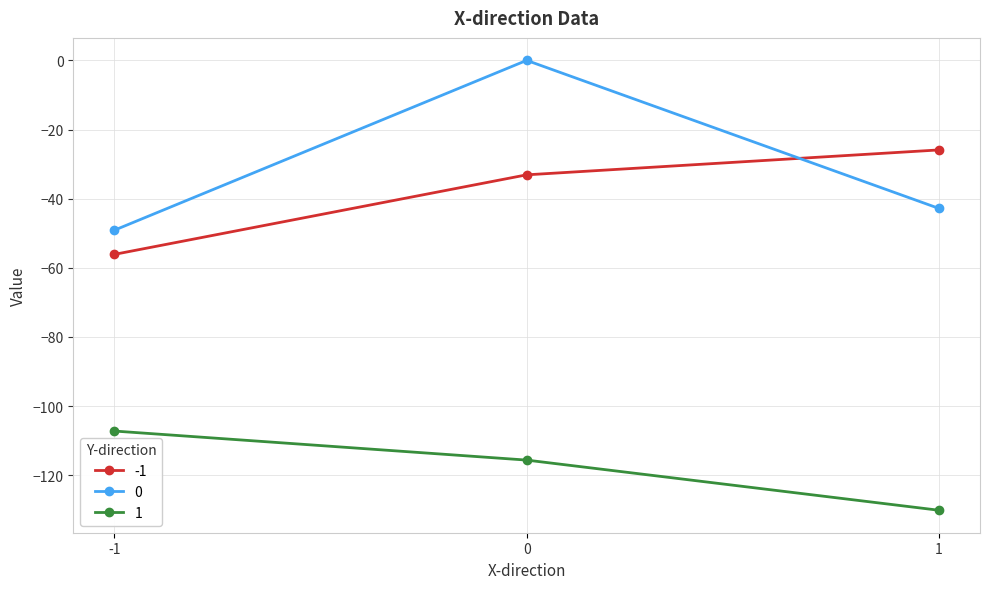

What is the value of the -1 point at the 2nd from the left?

-33.1